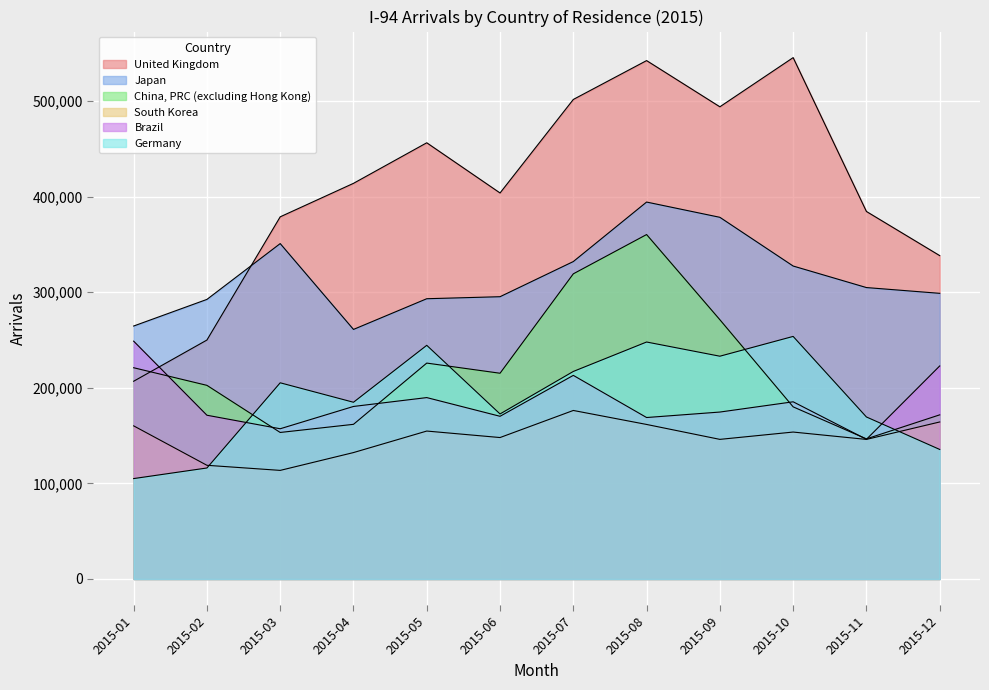

What is the average value of the Japan series?

316083